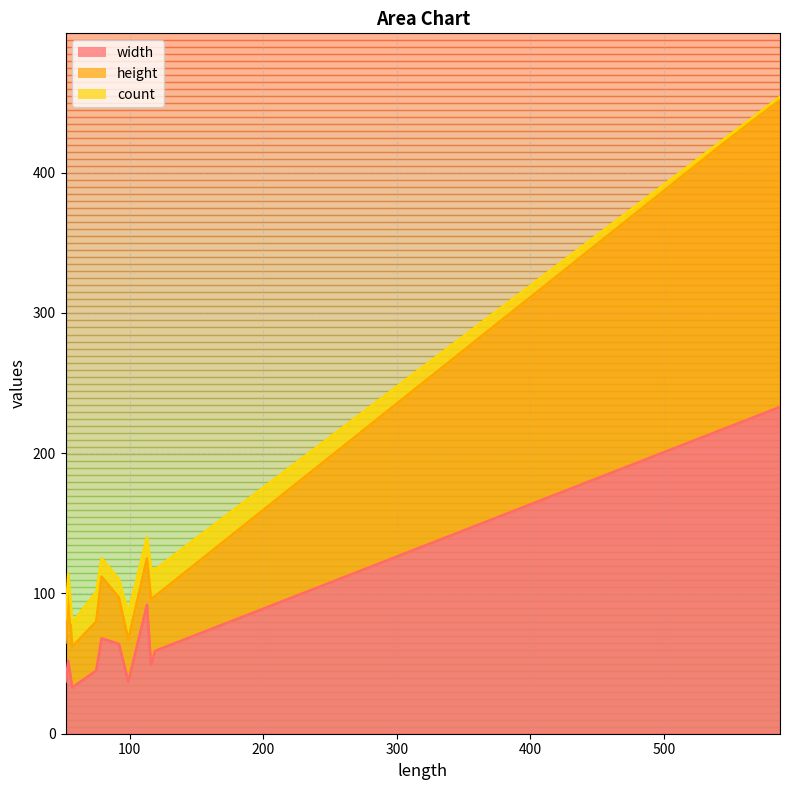

Read the count value at 119.

19